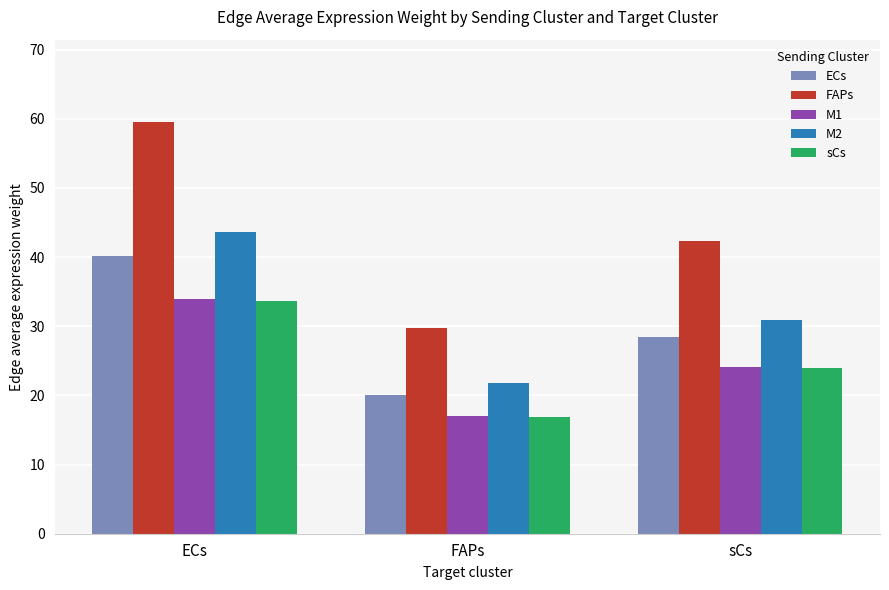

Where does the FAPs series first go above 42?

ECs